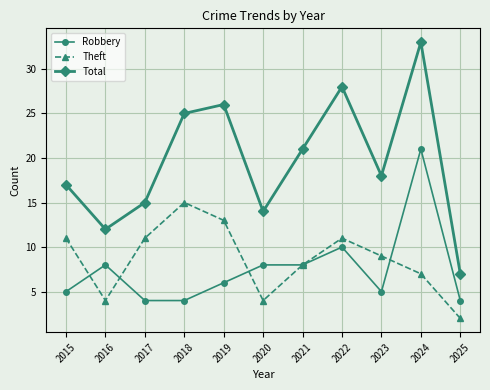

What is the value of the Theft point at the 7th from the left?

8